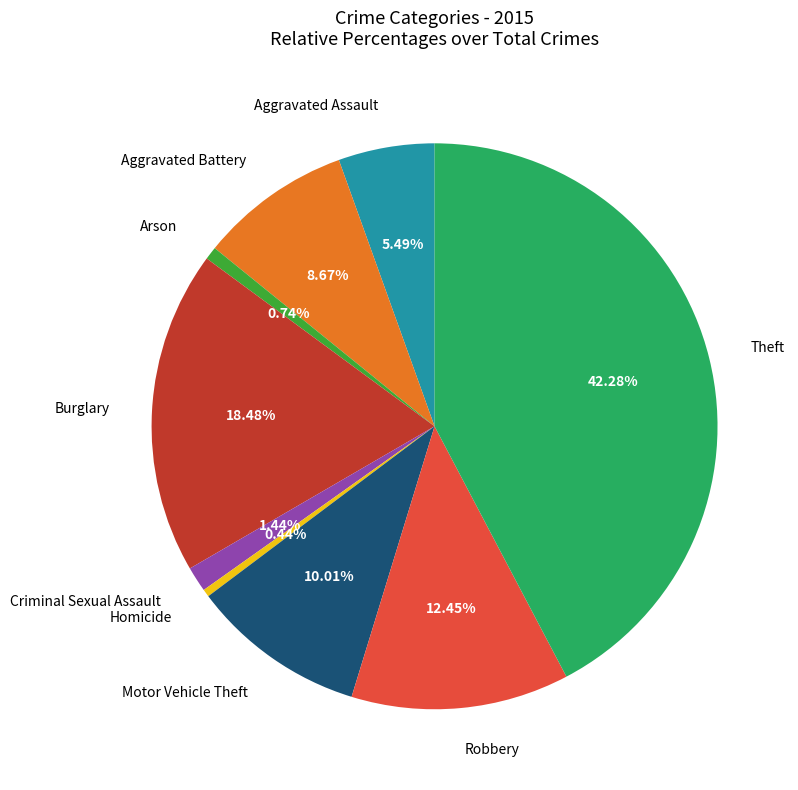

What percentage is the Aggravated Assault slice, to the nearest percent?

5%